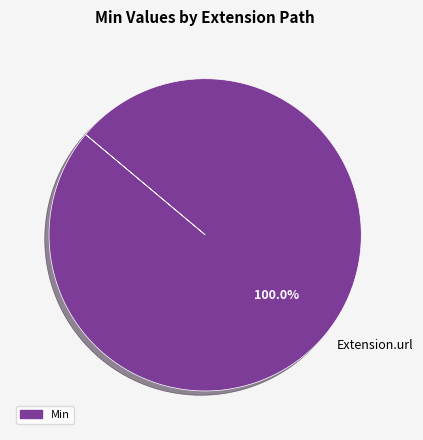

Is Extension.url the majority of the pie?

Yes